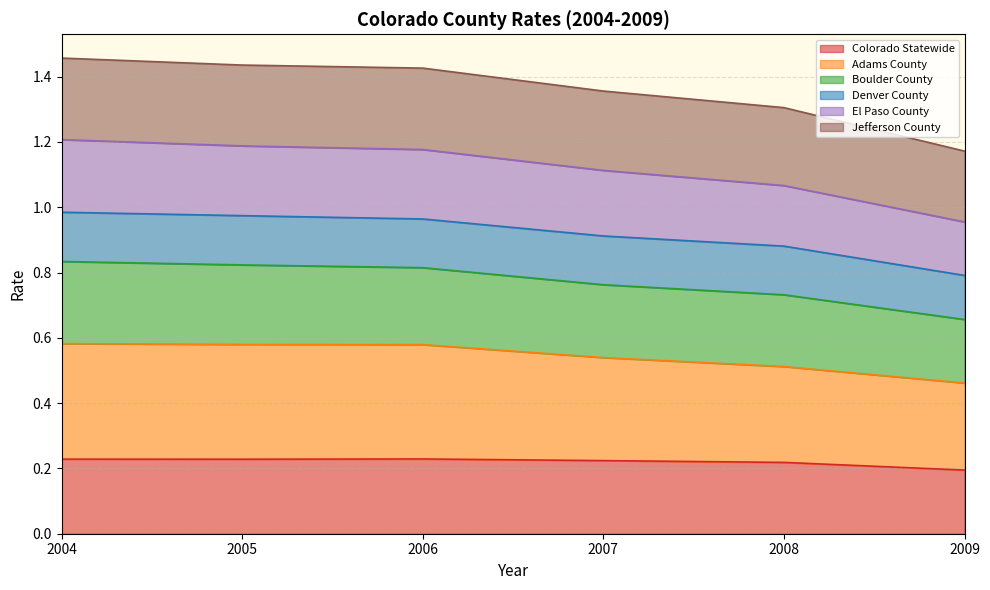

What is the difference between the highest and lowest values at 2006?

1.2